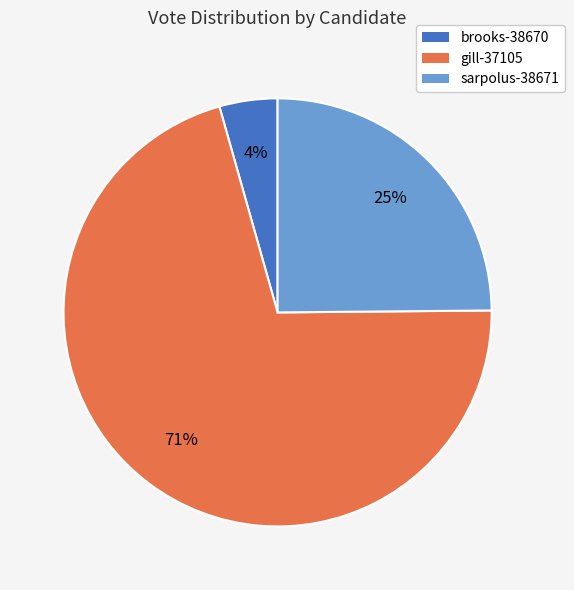

Do brooks-38670 and gill-37105 together represent more than half of the pie?

Yes